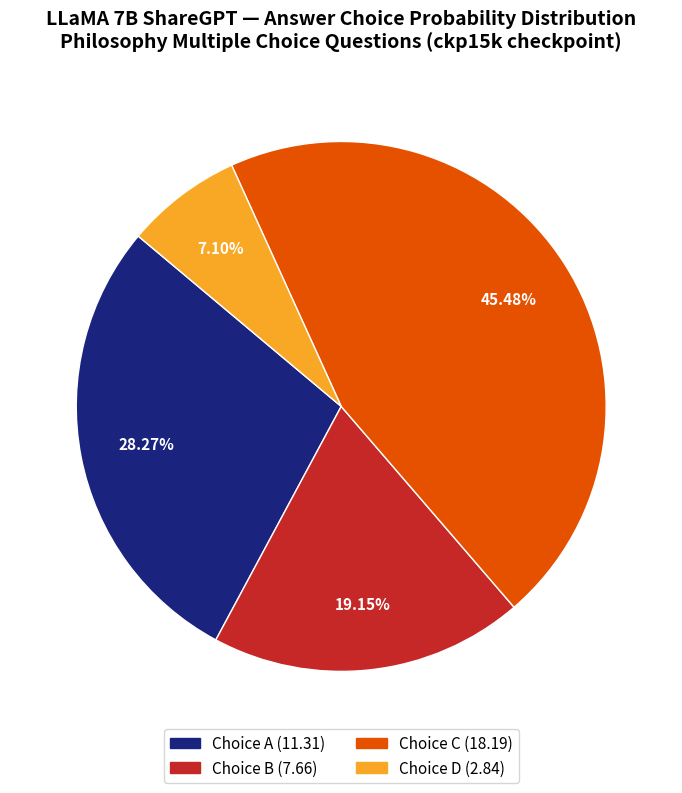

Does any single category account for the majority?

No